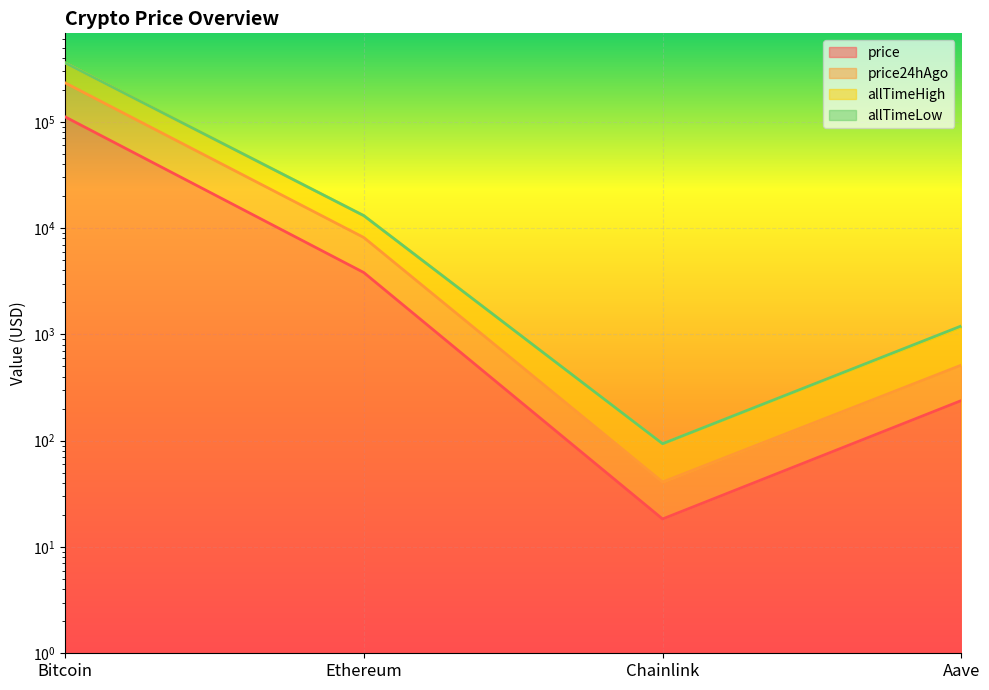

Which series has the largest total across all categories?

allTimeHigh